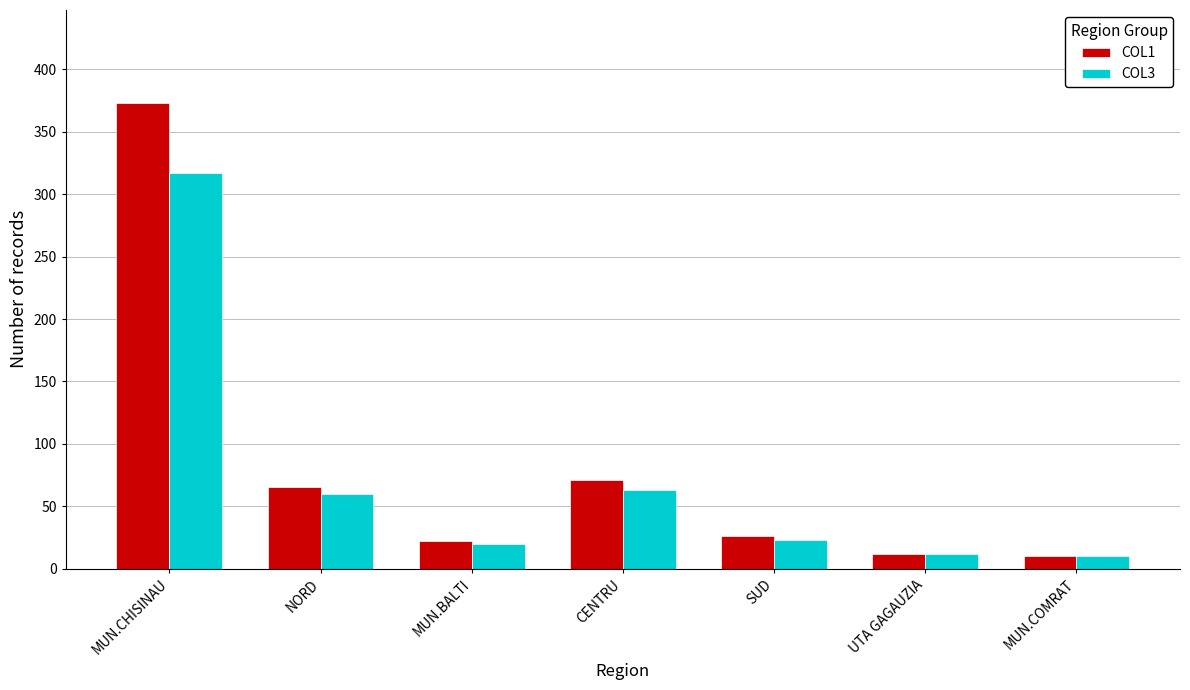

What is the total value across all series at NORD?

125